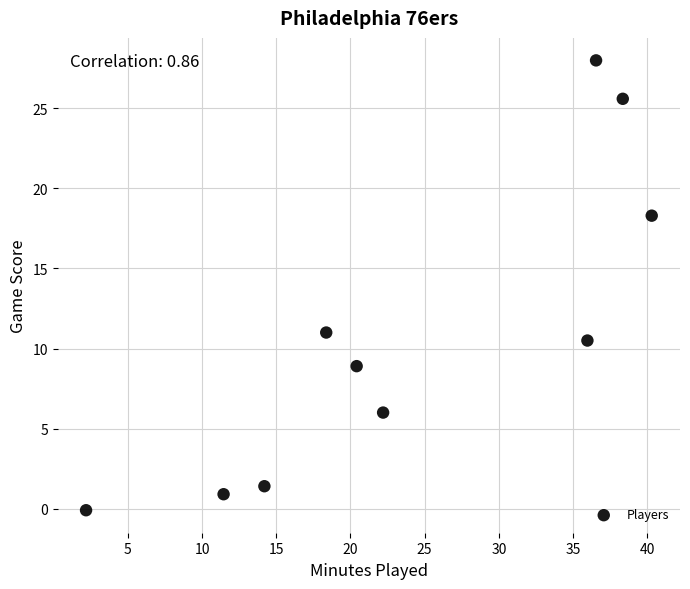

What is the range of Y values (max minus min)?

28.1